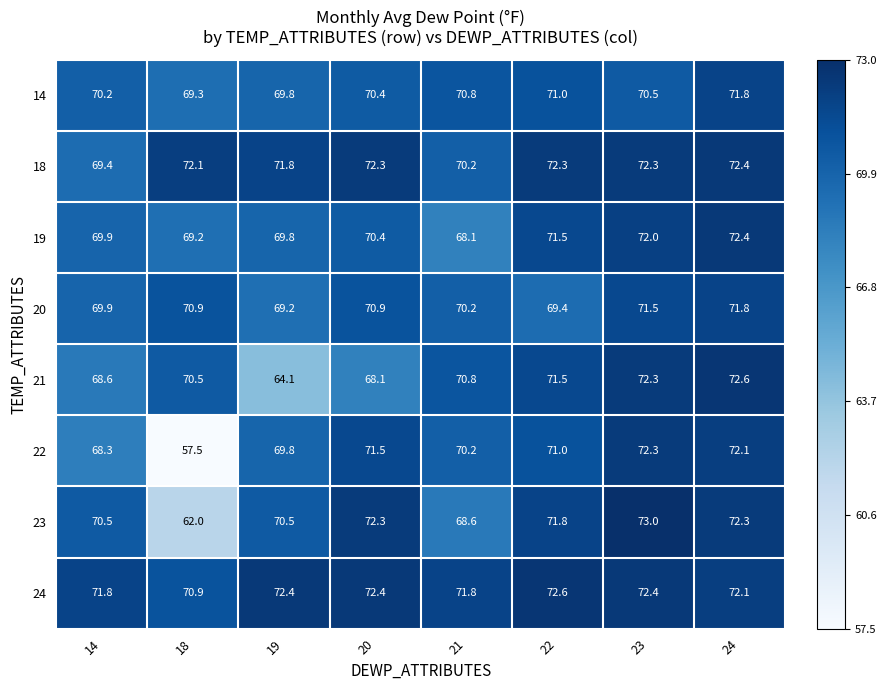

The 22 series shows 29.5 at 24. True or false?

False